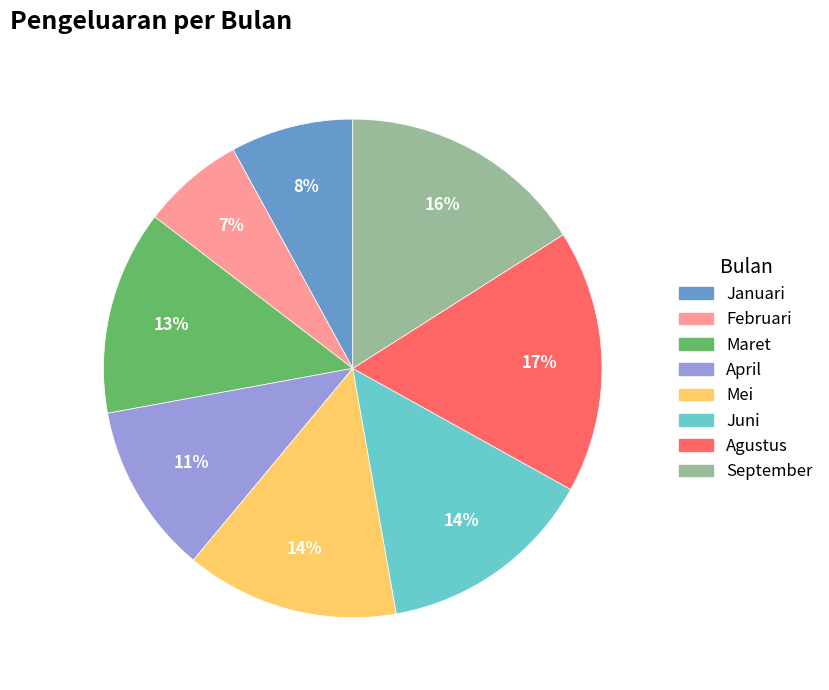

What is the largest slice in the pie chart?

Agustus